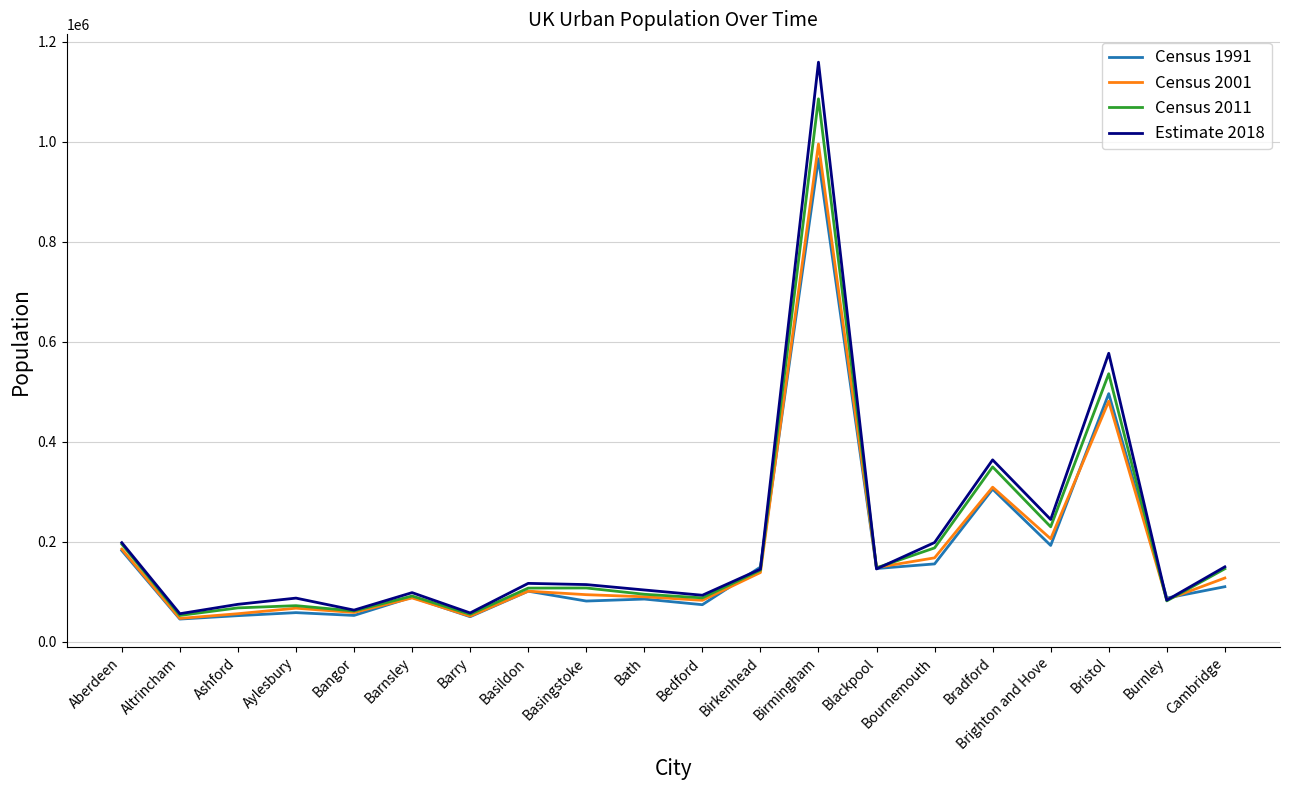

Which series changed the most between Barry and Birmingham?

Estimate 2018